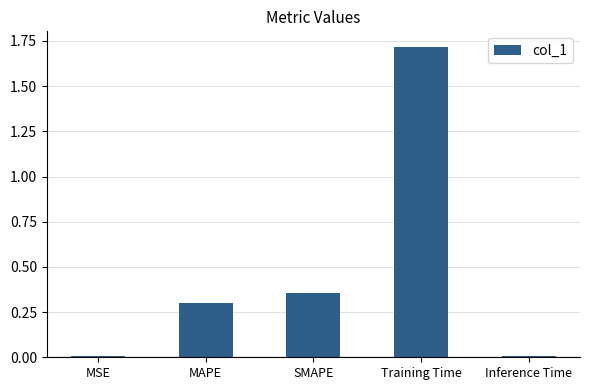

Read the value at Training Time.

1.7